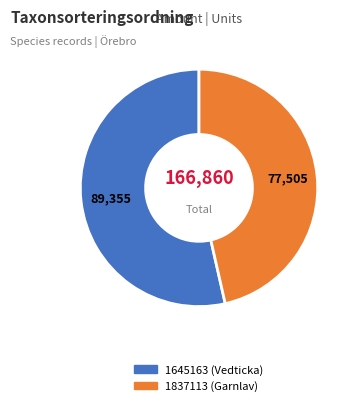

Rank the categories by value from highest to lowest.

1645163 (Vedticka), 1837113 (Garnlav)